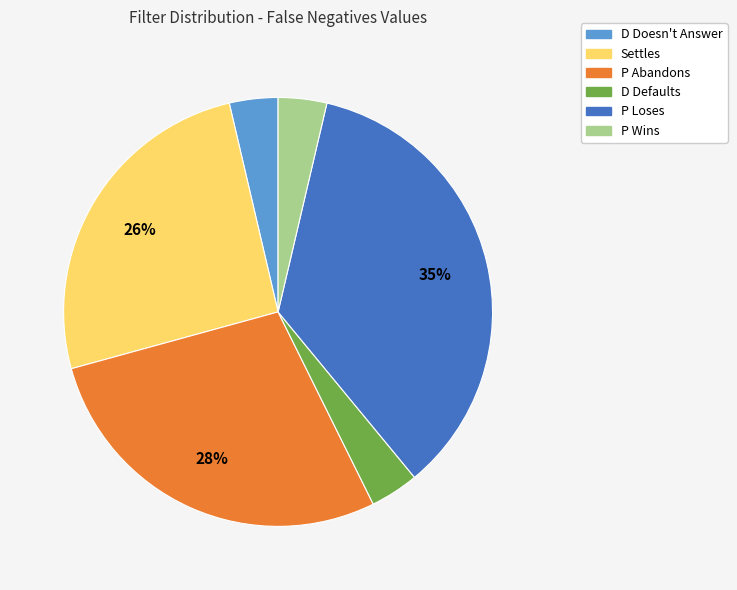

The P Abandons slice represents 14% of the pie. True or false?

False